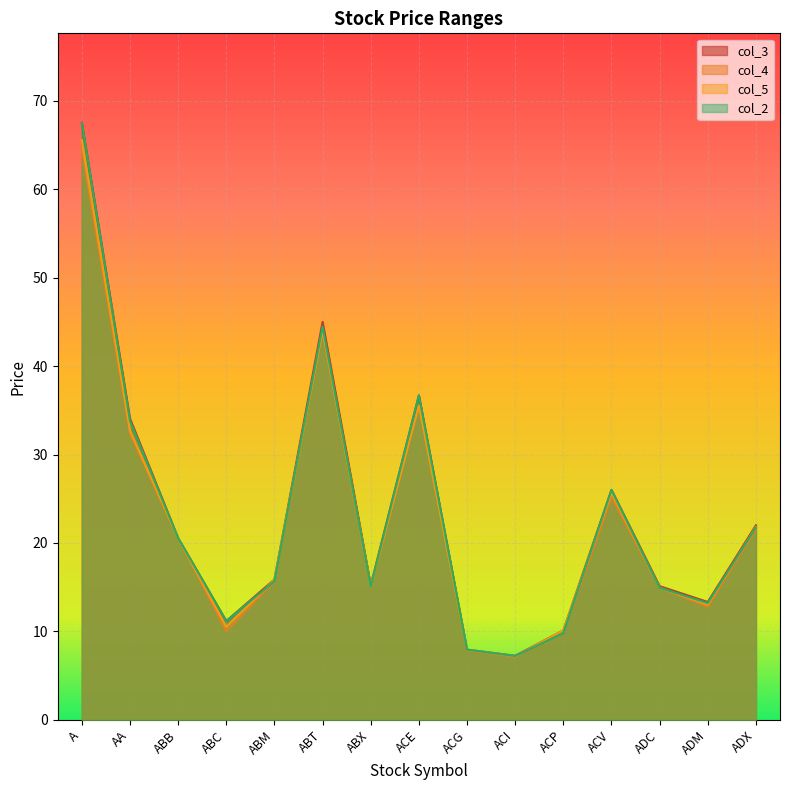

Reading left to right, list all the values displayed in this chart.

col_3: A=67.5	AA=34.1	ABB=20.6	ABC=11.2	ABM=15.9	ABT=45.0	ABX=15.2	ACE=36.7	ACG=7.9	ACI=7.2	ACP=10.1	ACV=26.0	ADC=15.1	ADM=13.3	ADX=22.0
col_4: A=64.6	AA=32.4	ABB=20.6	ABC=10.0	ABM=15.7	ABT=44.0	ABX=15.0	ACE=35.5	ACG=7.9	ACI=7.2	ACP=9.8	ACV=25.2	ADC=14.9	ADM=12.8	ADX=21.6
col_5: A=65.6	AA=32.7	ABB=20.6	ABC=10.5	ABM=15.8	ABT=44.1	ABX=15.1	ACE=35.6	ACG=7.9	ACI=7.2	ACP=10.1	ACV=25.7	ADC=14.9	ADM=13.0	ADX=21.8
col_2: A=67.5	AA=33.8	ABB=20.6	ABC=11.2	ABM=15.7	ABT=44.5	ABX=15.1	ACE=36.7	ACG=7.9	ACI=7.2	ACP=9.8	ACV=26.0	ADC=14.9	ADM=13.2	ADX=21.8